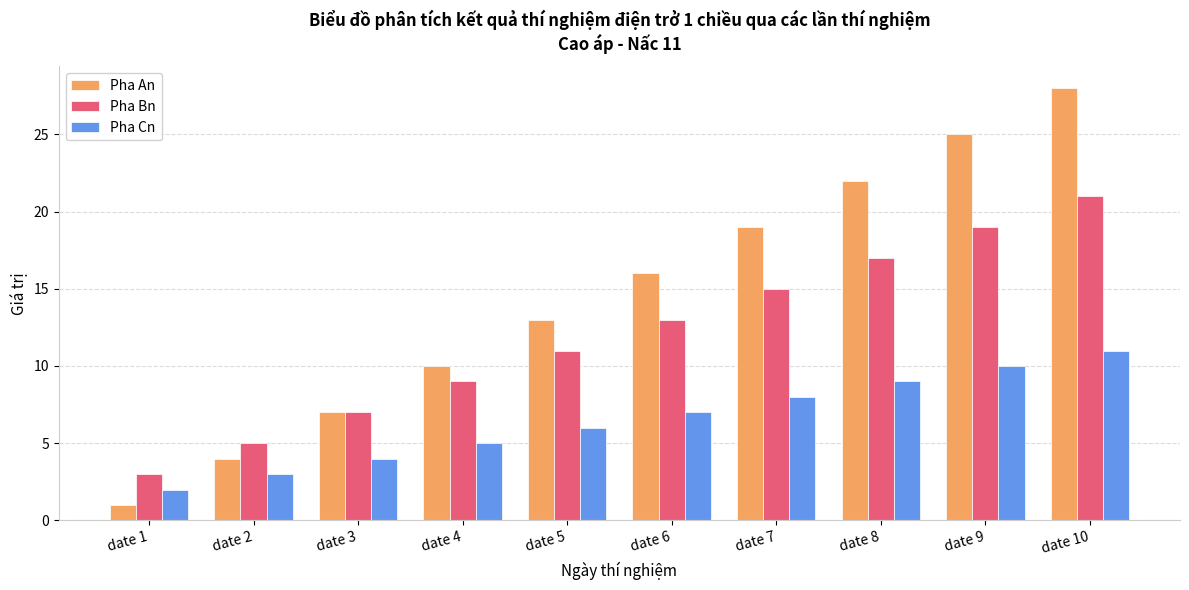

At which label does Pha Cn reach its minimum?

date 1